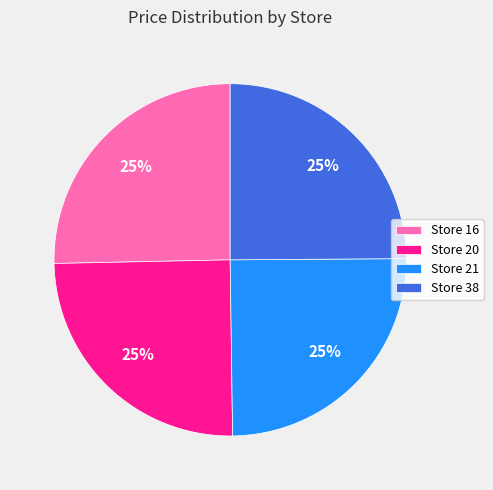

To the nearest percent, what is the average slice percentage?

25%